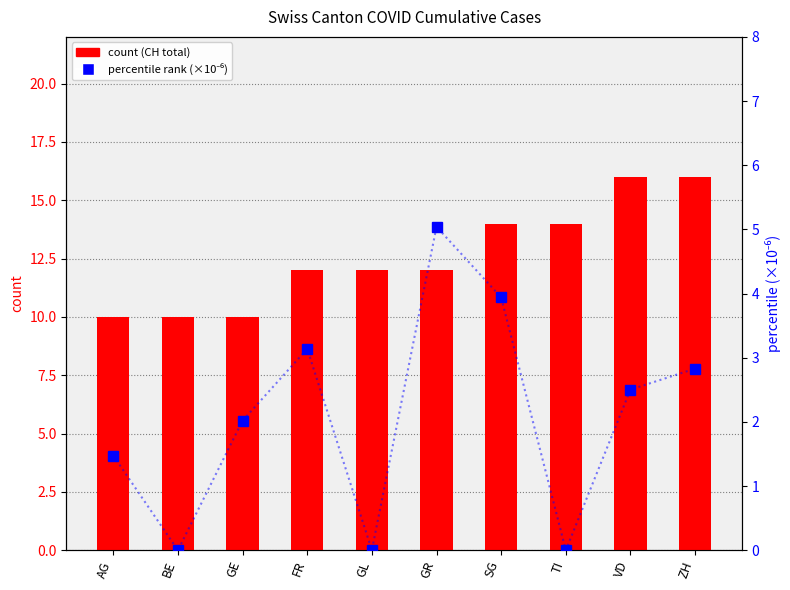

Rank the series by their maximum value, from highest to lowest.

count, percentile (×10⁻⁶)